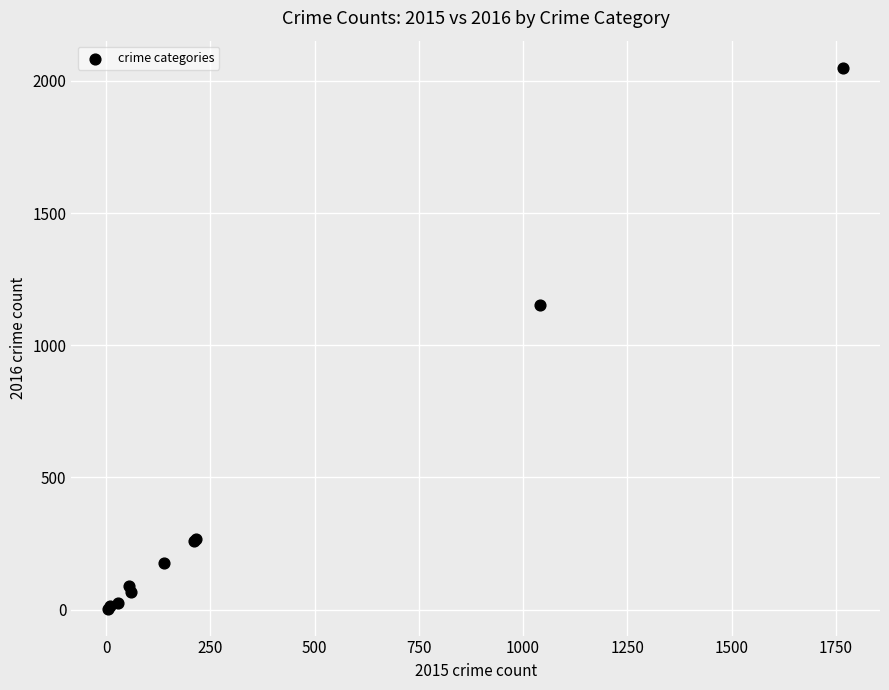

What Y value in the scatter plot is closest to 1027?

1151